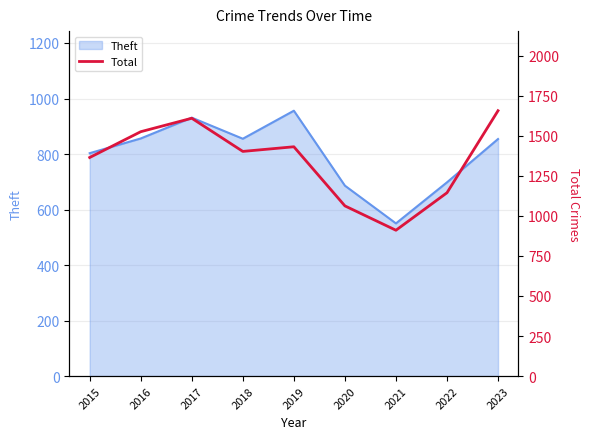

Which label corresponds to the smallest value in the chart?

2021